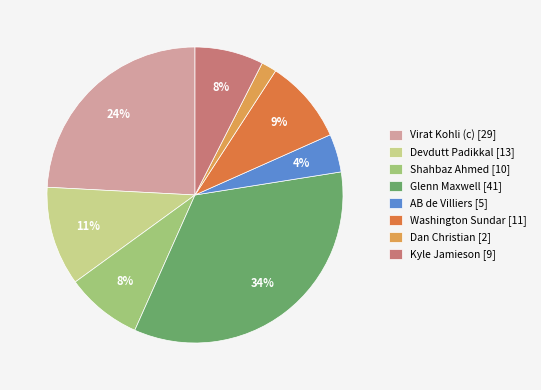

Which has a higher value, Washington Sundar [11] or Shahbaz Ahmed [10]?

Washington Sundar [11]